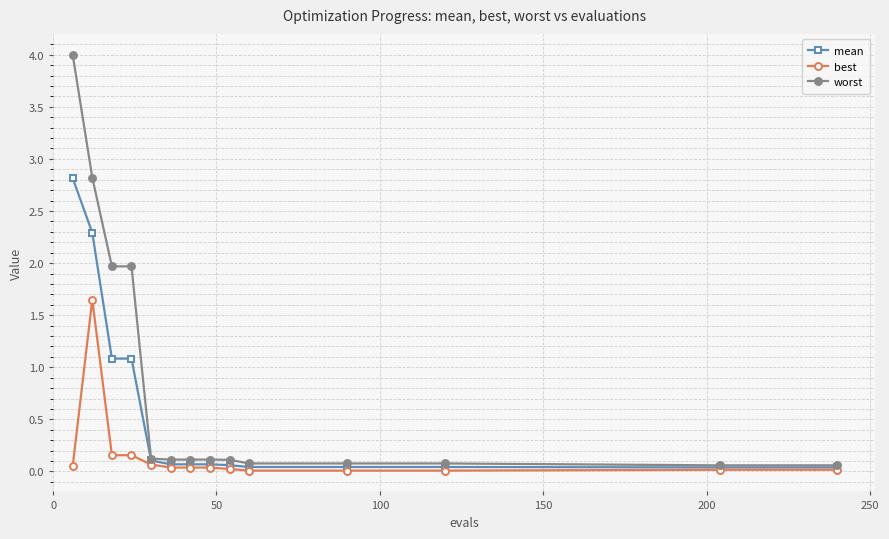

What is the value of the worst point at the 3rd from the left?

2.0